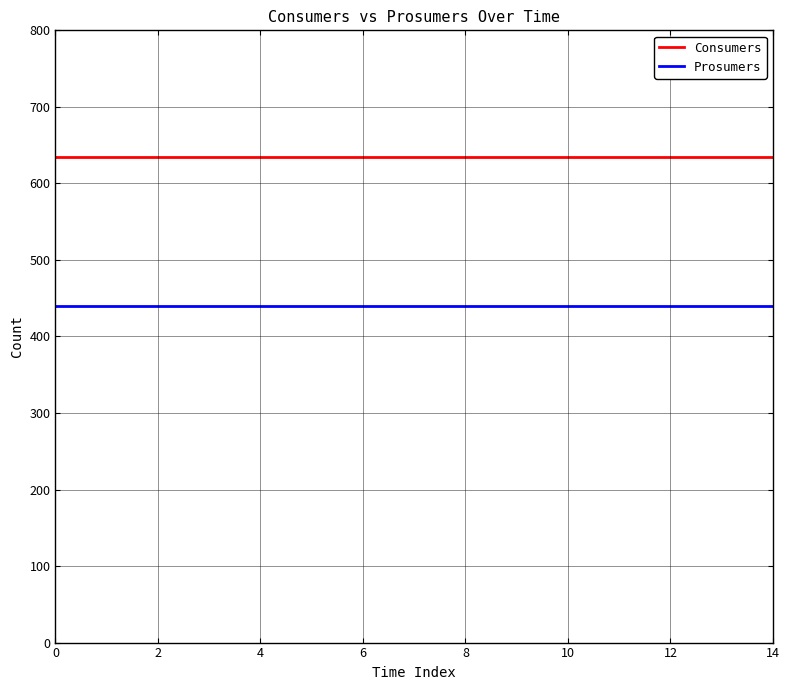

True or false: Prosumers and Consumers cross at least once.

False